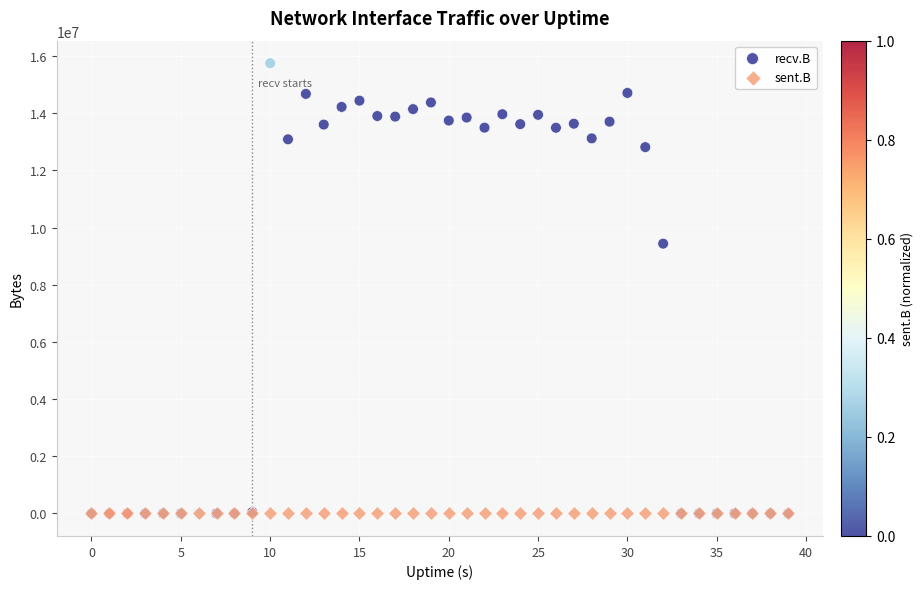

In the recv.B series, what Y value is closest to 7876577?

9439528